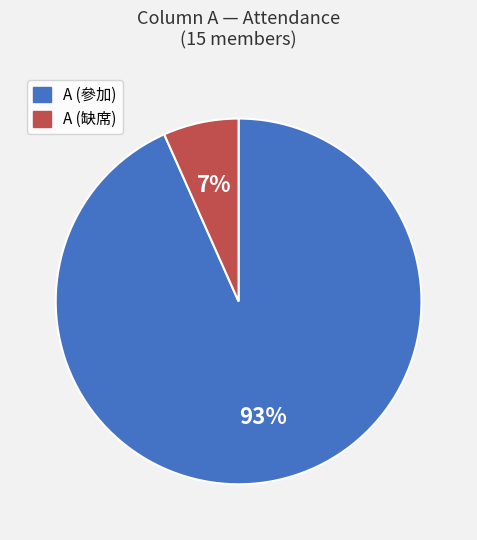

Does any single category account for the majority?

Yes